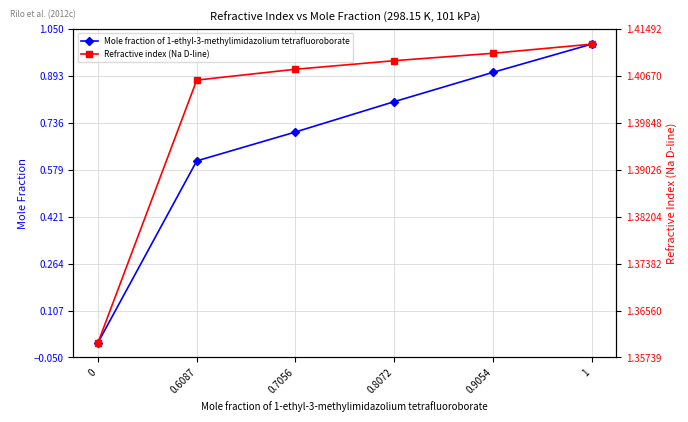

Rank the series at 0 from highest to lowest value.

Refractive index (Na D-line), Mole fraction of 1-ethyl-3-methylimidazolium tetrafluoroborate